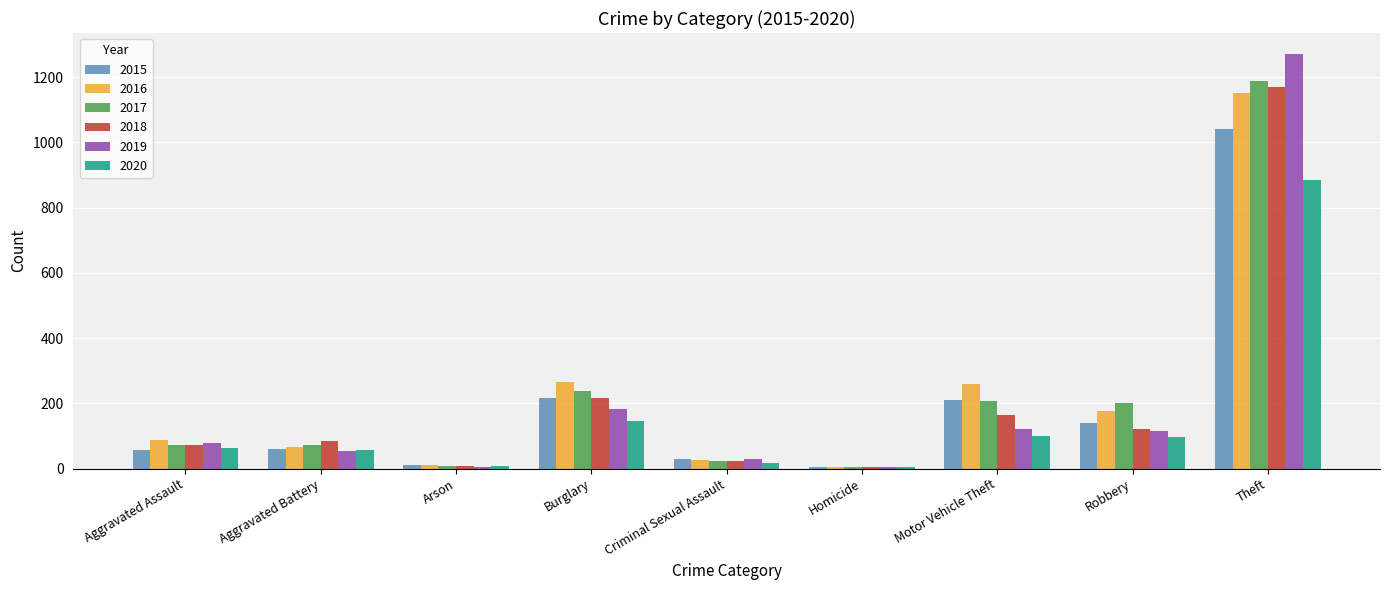

What is the sum of all 2018 values?

1865